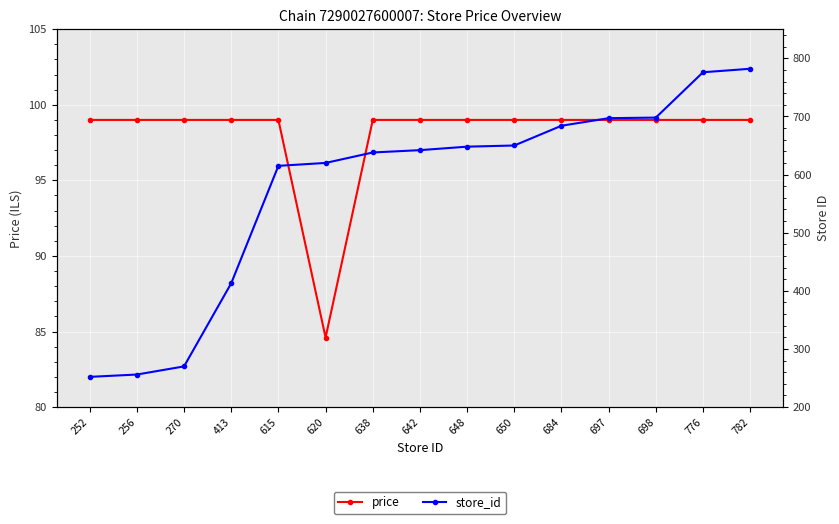

At which category is the sum across all series the highest?

782